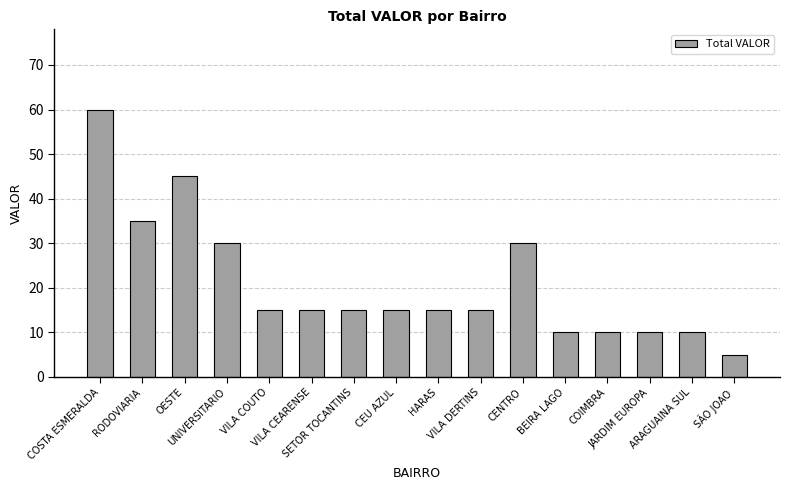

How many categories are shown in the chart?

16